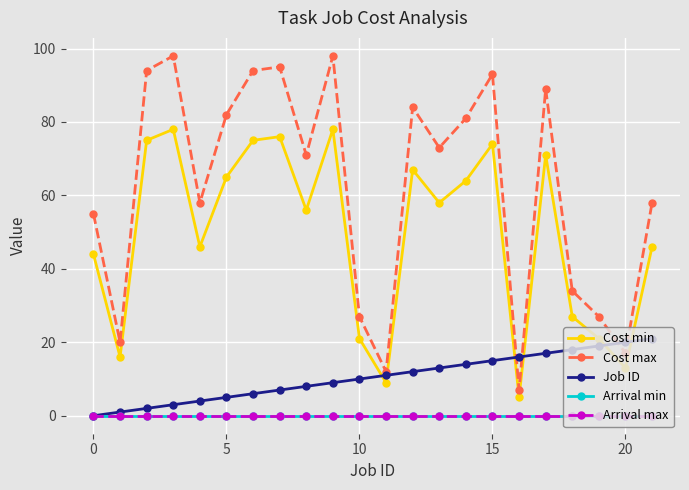

Reading left to right, transcribe all the data shown in this chart.

Cost min: 44	16	75	78	46	65	75	76	56	78	21	9	67	58	64	74	5	71	27	21	13	46
Cost max: 55	20	94	98	58	82	94	95	71	98	27	12	84	73	81	93	7	89	34	27	17	58
Job ID: 0	1	2	3	4	5	6	7	8	9	10	11	12	13	14	15	16	17	18	19	20	21
Arrival min: 0	0	0	0	0	0	0	0	0	0	0	0	0	0	0	0	0	0	0	0	0	0
Arrival max: 0	0	0	0	0	0	0	0	0	0	0	0	0	0	0	0	0	0	0	0	0	0